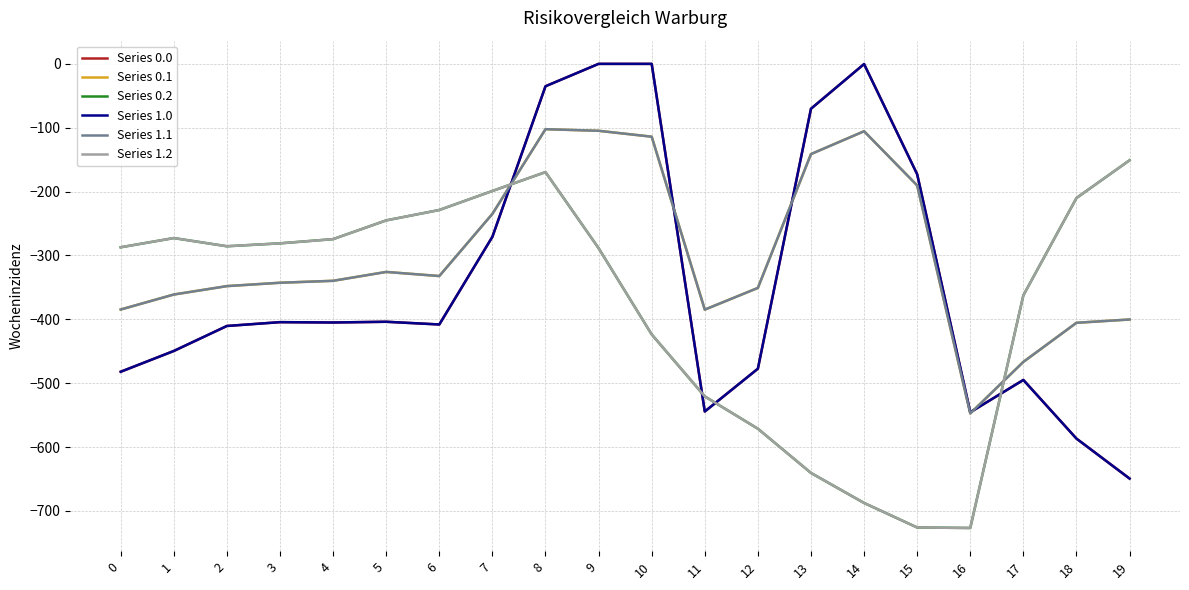

Rank the categories by Series 0.1 value from lowest to highest.

16, 17, 18, 19, 11, 0, 1, 12, 2, 3, 4, 6, 5, 7, 15, 13, 10, 14, 9, 8